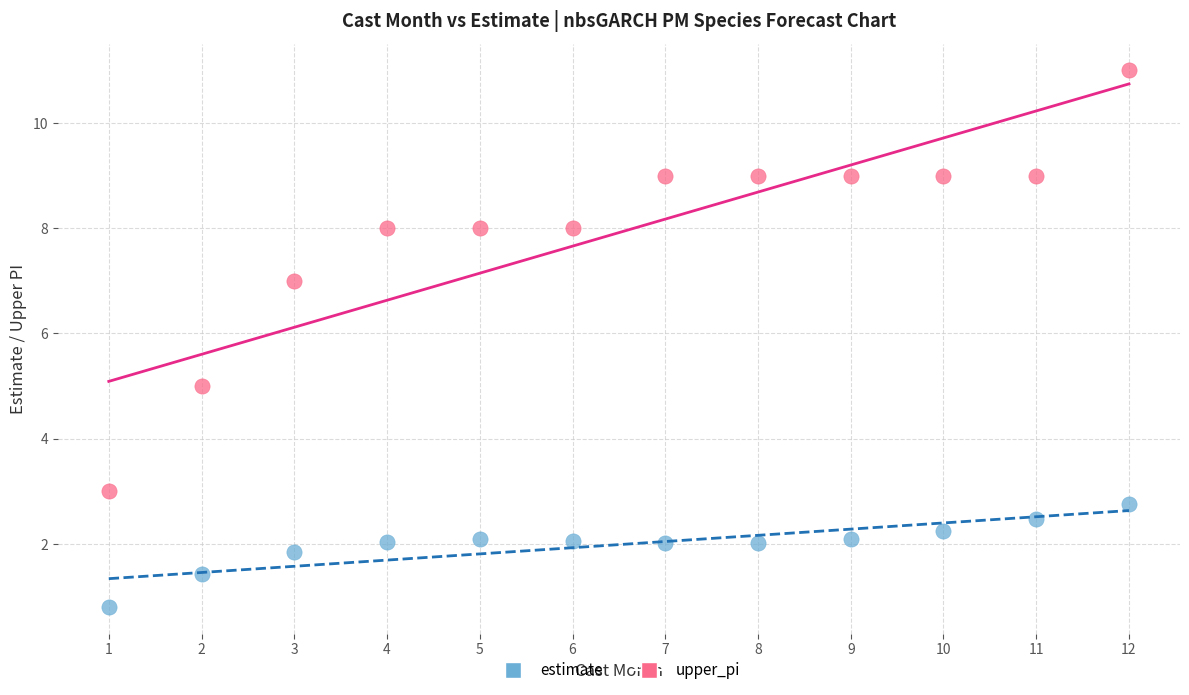

Across all data points, what is the range of X values (max minus min)?

11.0